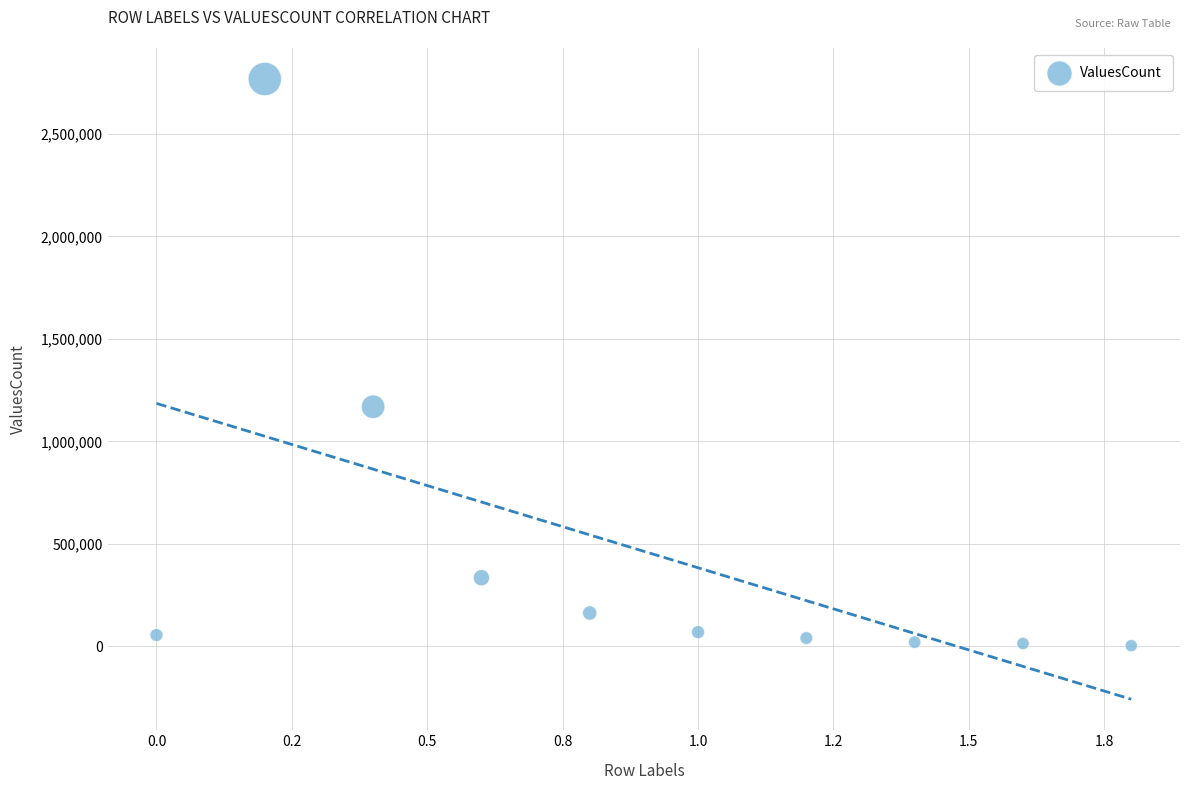

What Y value in the scatter plot is closest to 1385321?

1168615